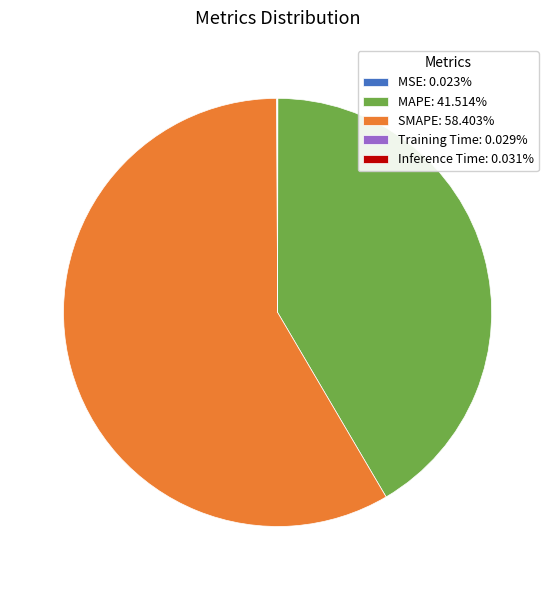

What is the ratio of the value at SMAPE to the value at MAPE?

1.4